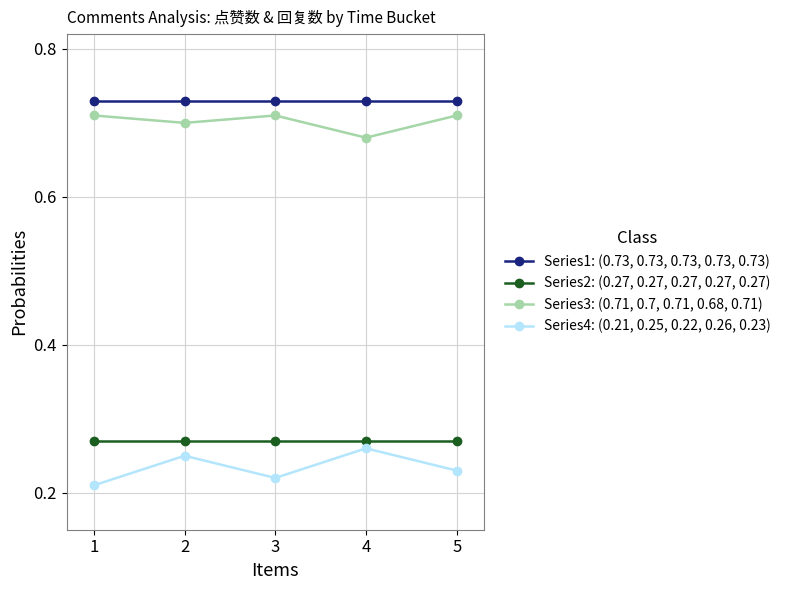

What is the total value across all series at 4?

1.9